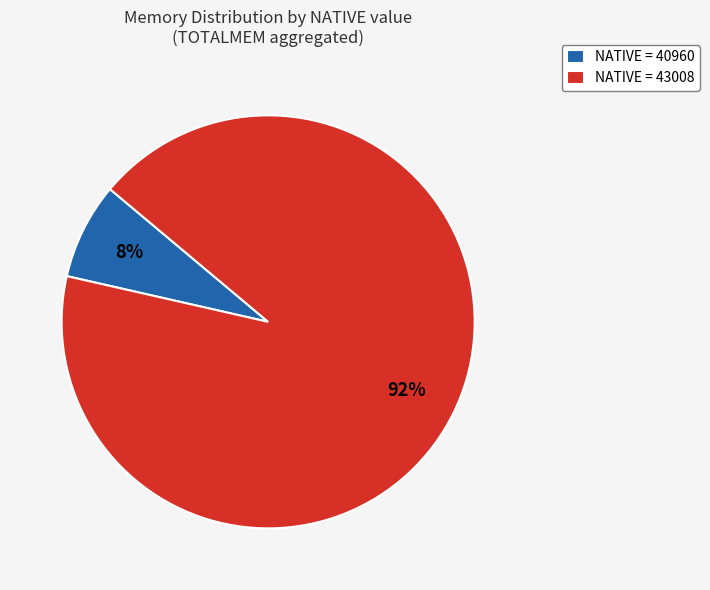

Combined, do NATIVE = 40960 and NATIVE = 43008 account for over 50%?

Yes